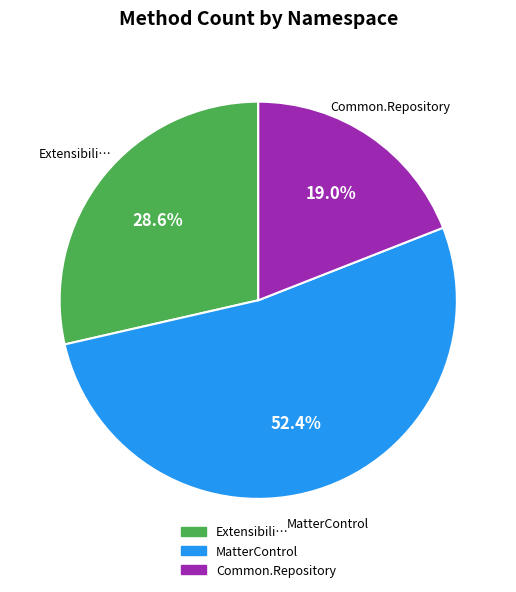

How many segments does this pie chart have?

3